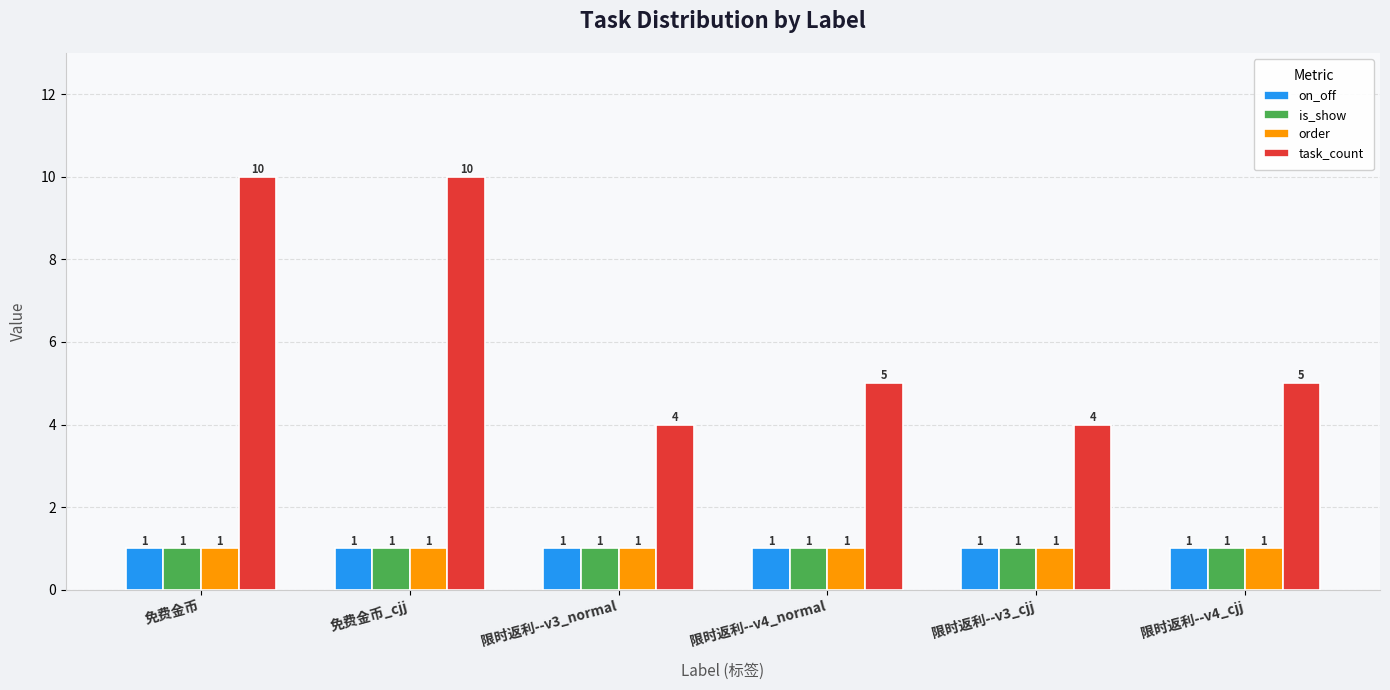

How many bars are there in total?

24